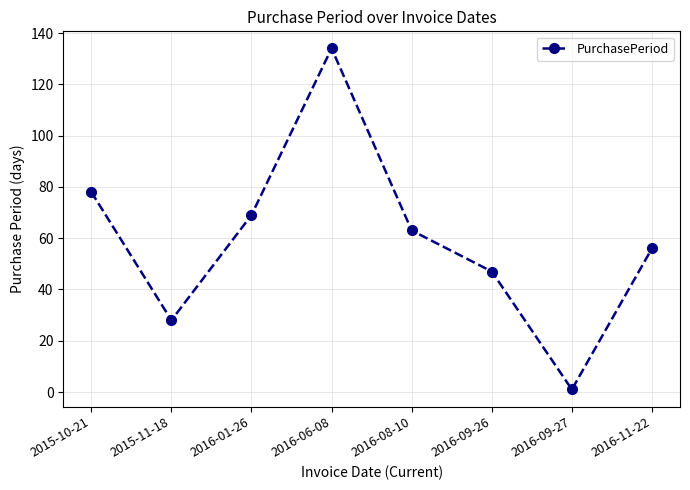

List the labels in order of value, smallest first.

2016-09-27, 2015-11-18, 2016-09-26, 2016-11-22, 2016-08-10, 2016-01-26, 2015-10-21, 2016-06-08